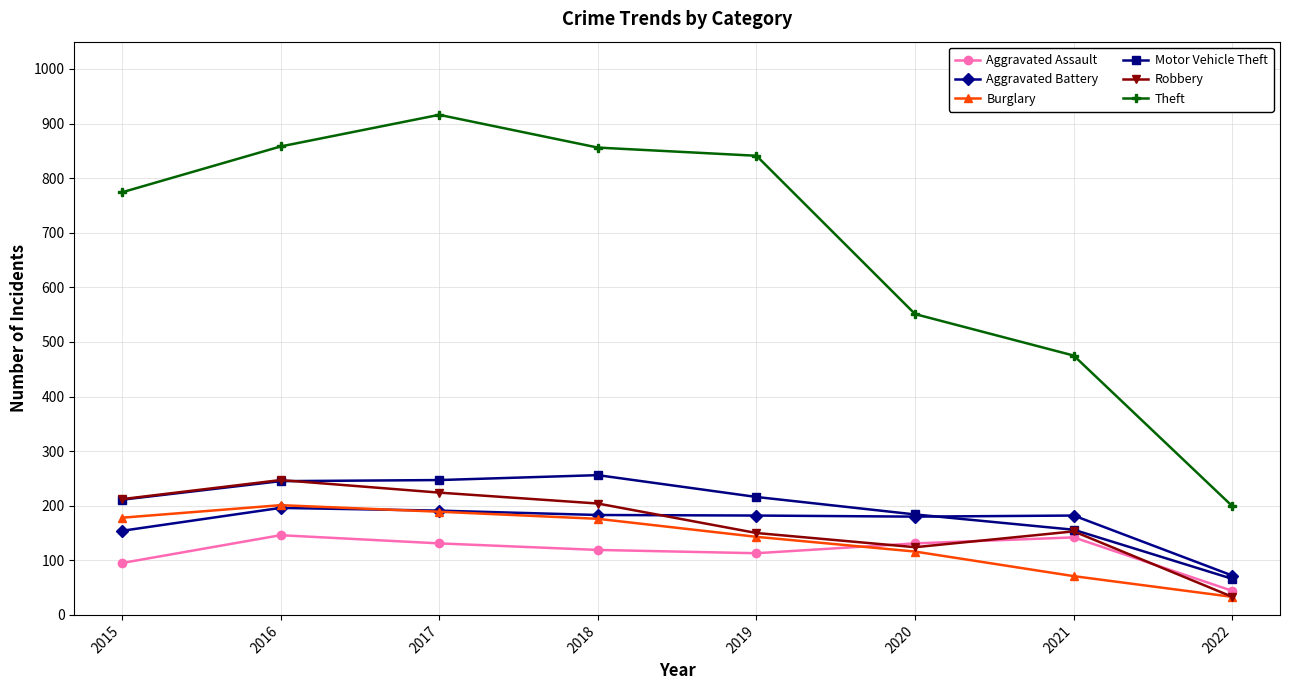

True or false: Aggravated Assault and Theft cross at least once.

False